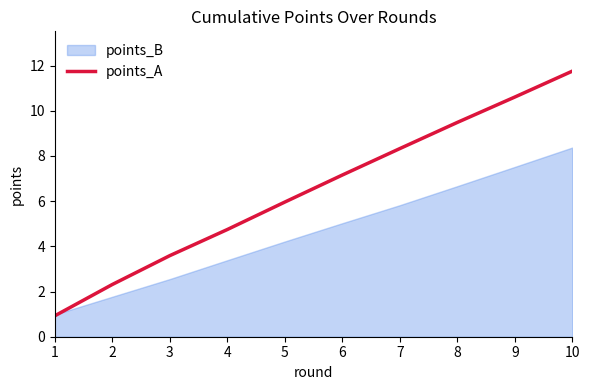

Which has a higher value, 2 or 1?

2